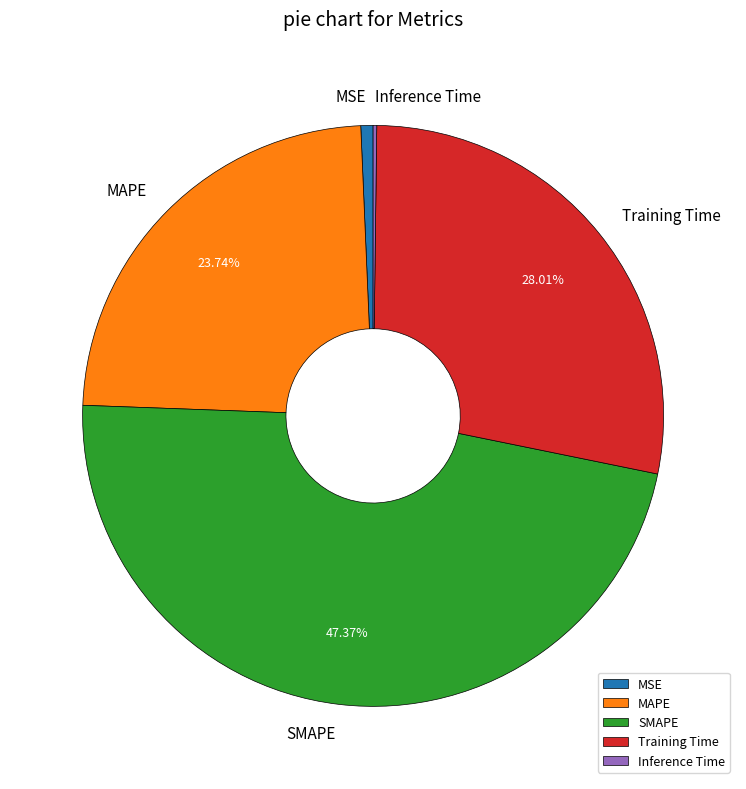

Is the sum of Training Time and MAPE greater than half?

Yes